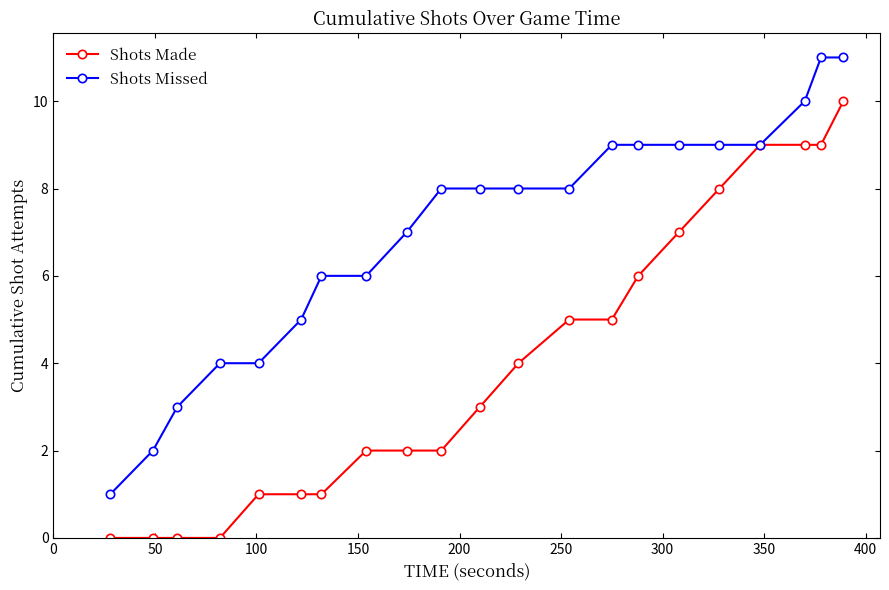

What is the value of the Shots Made point at the 14th from the left?

5